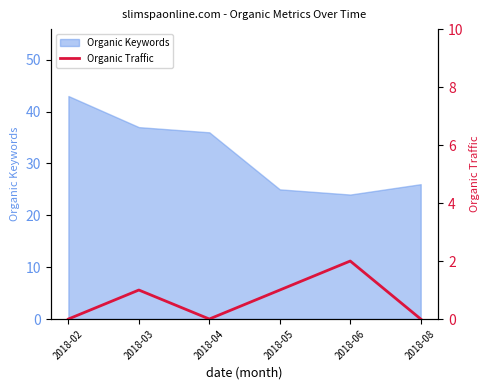

What is the highest value of the Organic Keywords series?

43